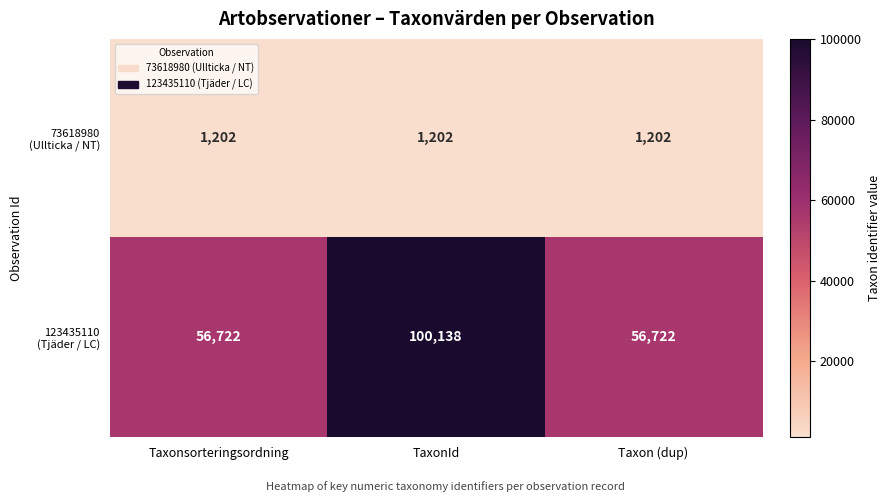

At how many categories does at least one series exceed 41103?

3